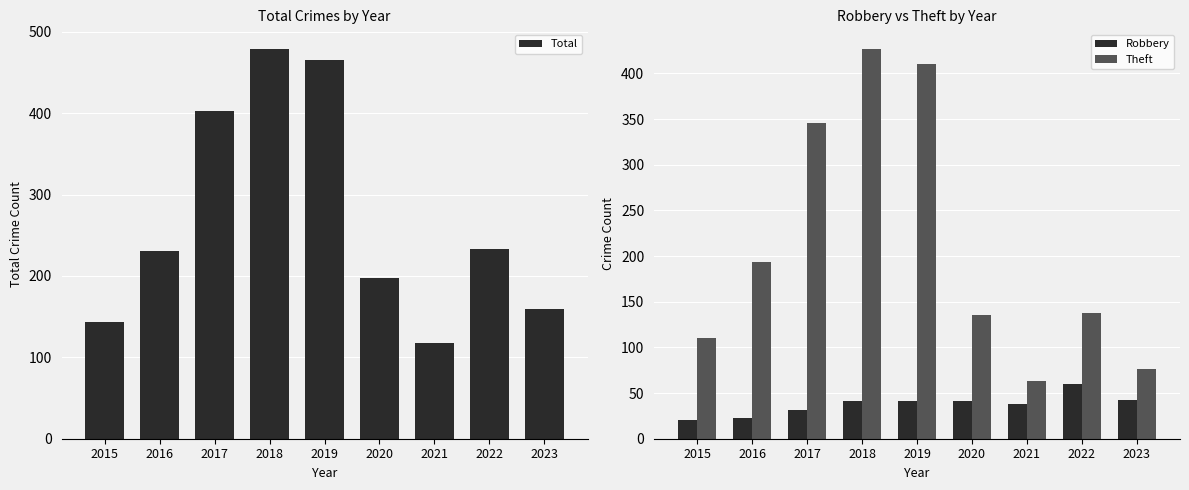

Is it true that Total equals 714 at 2017?

False